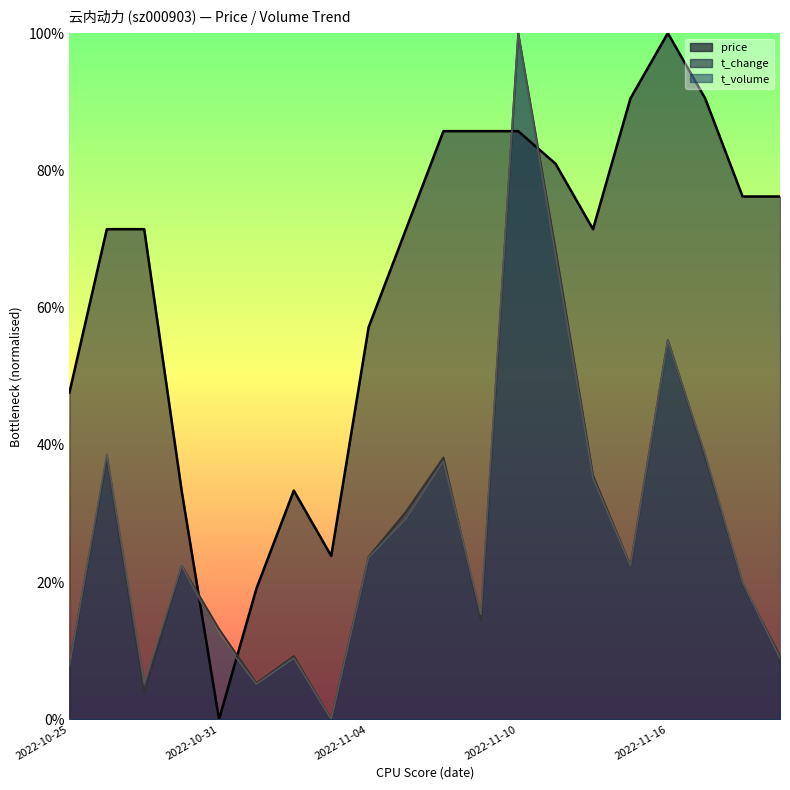

What is the difference between the t_change values at 2022-11-18 and 2022-11-17?

18.4